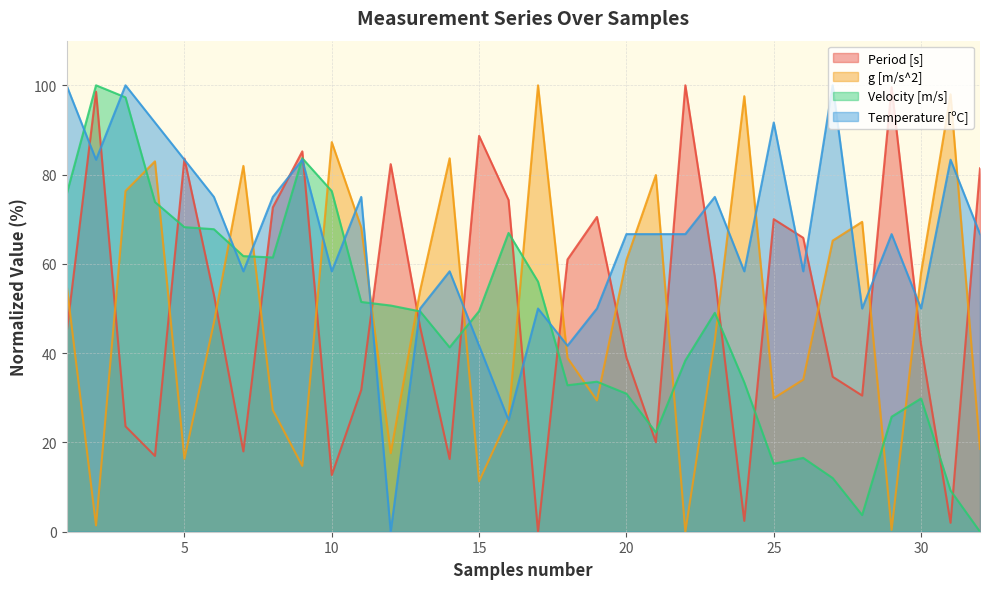

At how many categories does at least one series exceed 65?

29